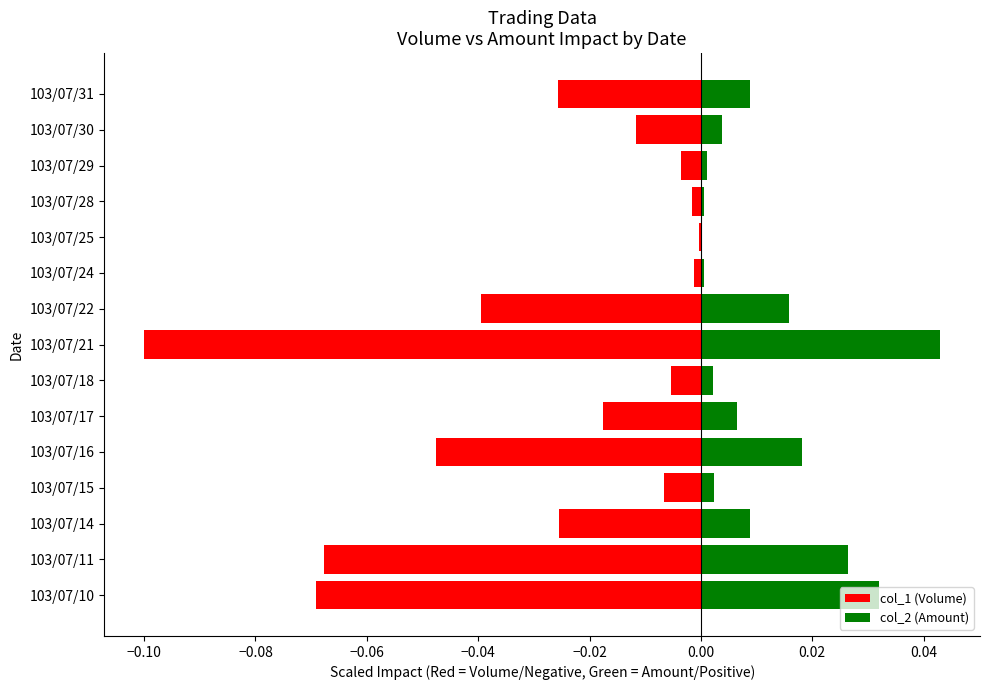

Is it true that col_2 (Amount) equals 0.0 at 103/07/25?

False